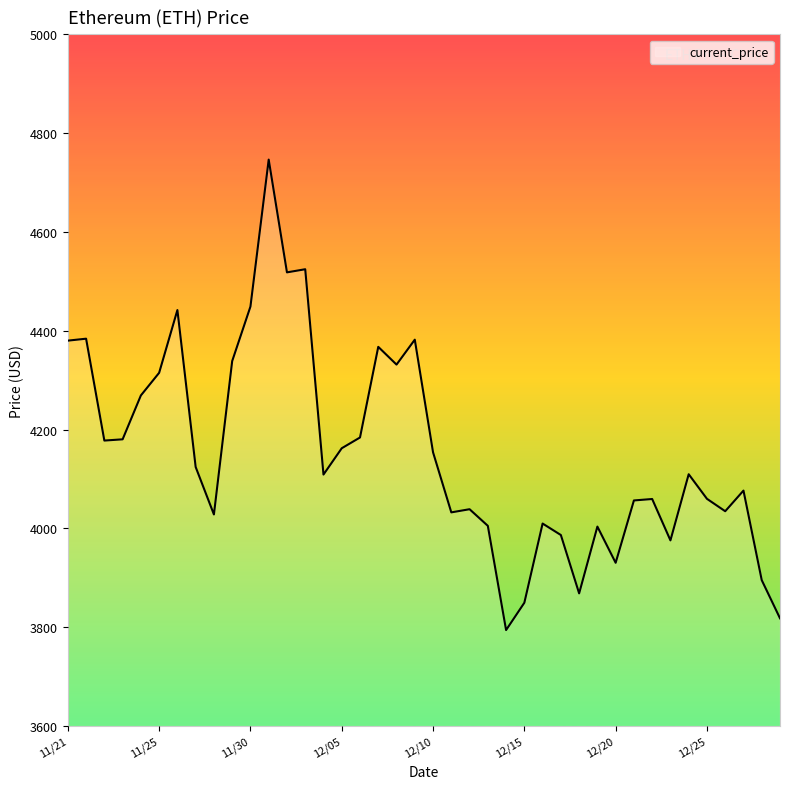

How many lines are shown in the chart?

1